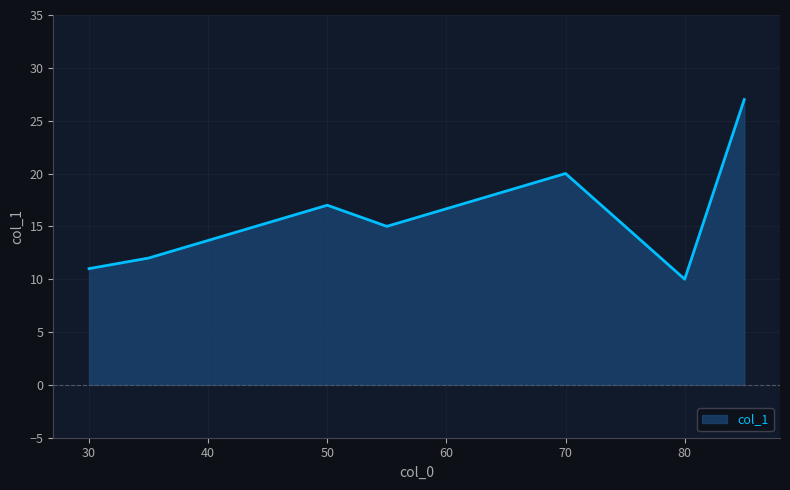

What is the maximum value shown in the chart?

27